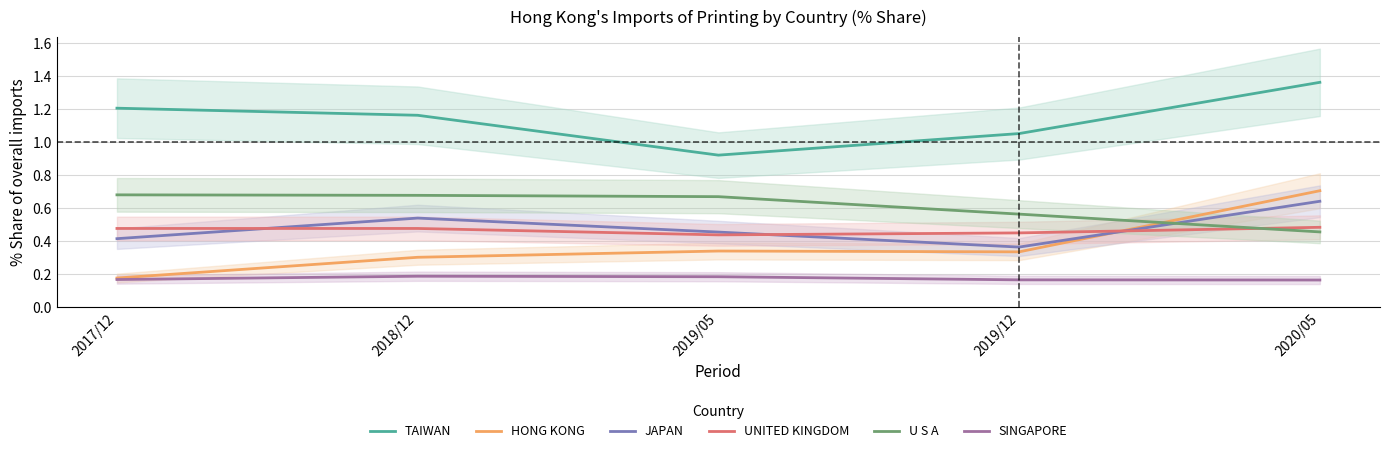

Which series has the largest total across all categories?

TAIWAN